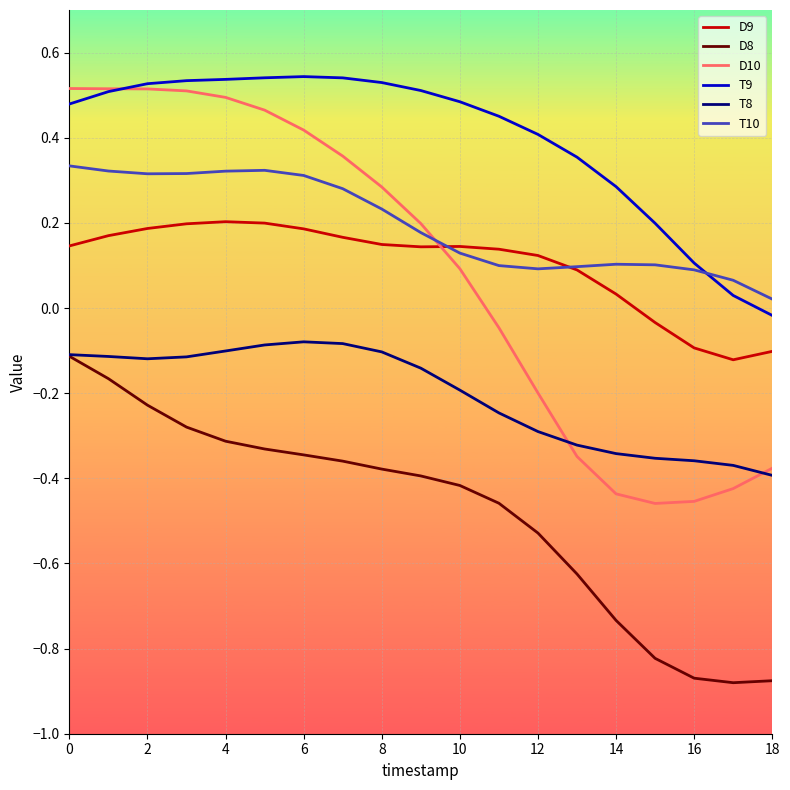

True or false: T9 and D8 cross at least once.

False